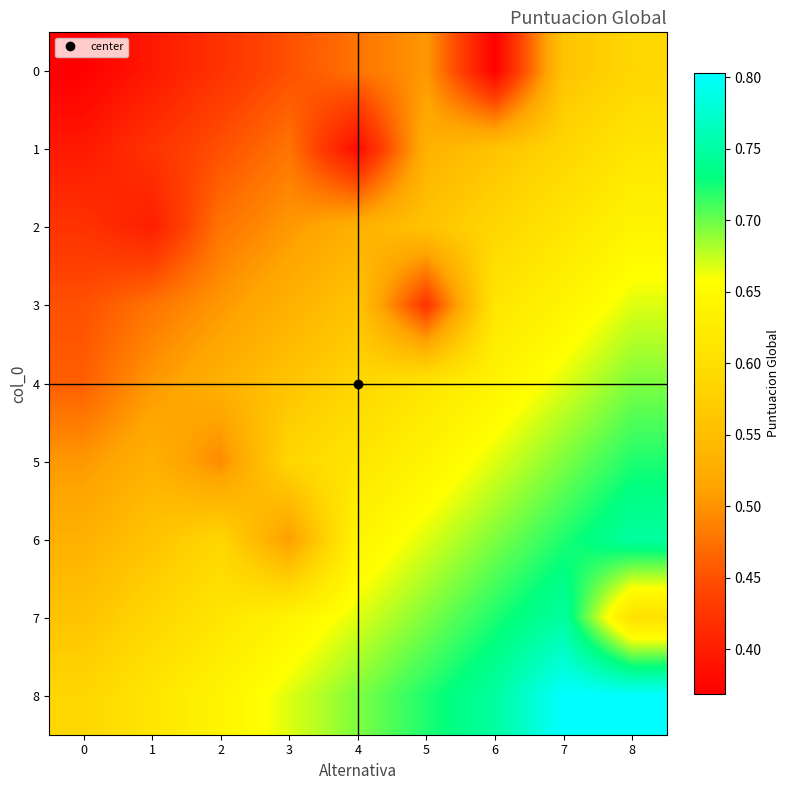

At which category does the chart reach its peak across all series?

7